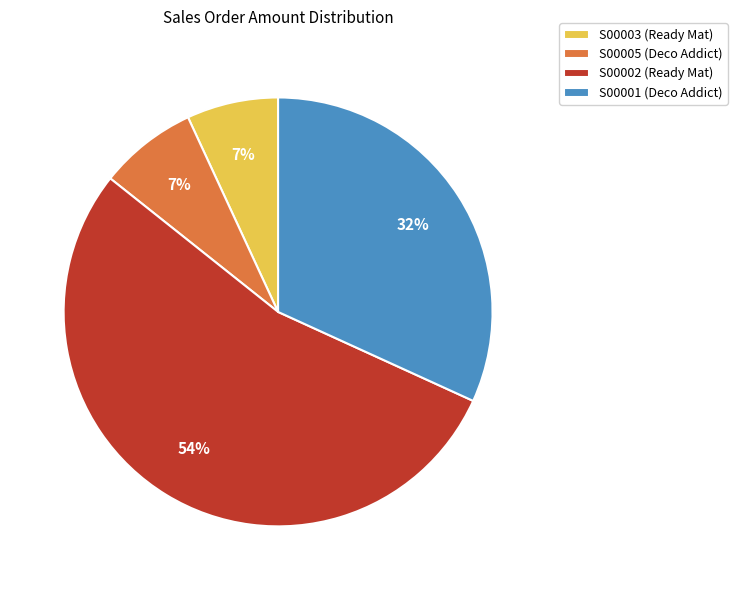

To the nearest percent, what is the difference between the S00003 (Ready Mat) and S00002 (Ready Mat) slice percentages?

47%